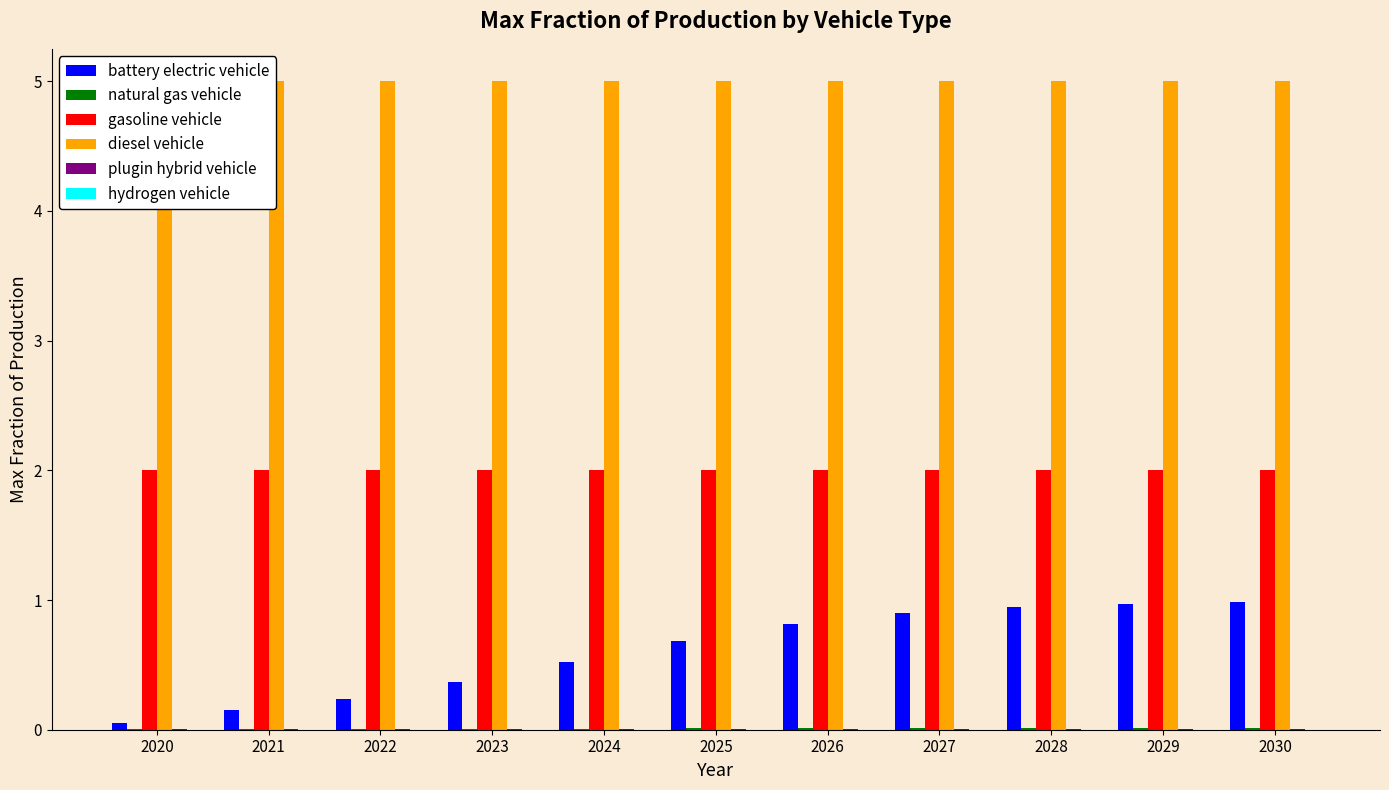

Reading left to right, transcribe all the data shown in this chart.

battery electric vehicle: 2020=0.1	2021=0.2	2022=0.2	2023=0.4	2024=0.5	2025=0.7	2026=0.8	2027=0.9	2028=0.9	2029=1.0	2030=1.0
natural gas vehicle: 2020=0.0	2021=0.0	2022=0.0	2023=0.0	2024=0.0	2025=0.0	2026=0.0	2027=0.0	2028=0.0	2029=0.0	2030=0.0
gasoline vehicle: 2020=2.0	2021=2.0	2022=2.0	2023=2.0	2024=2.0	2025=2.0	2026=2.0	2027=2.0	2028=2.0	2029=2.0	2030=2.0
diesel vehicle: 2020=5.0	2021=5.0	2022=5.0	2023=5.0	2024=5.0	2025=5.0	2026=5.0	2027=5.0	2028=5.0	2029=5.0	2030=5.0
plugin hybrid vehicle: 2020=0.0	2021=0.0	2022=0.0	2023=0.0	2024=0.0	2025=0.0	2026=0.0	2027=0.0	2028=0.0	2029=0.0	2030=0.0
hydrogen vehicle: 2020=0.0	2021=0.0	2022=0.0	2023=0.0	2024=0.0	2025=0.0	2026=0.0	2027=0.0	2028=0.0	2029=0.0	2030=0.0